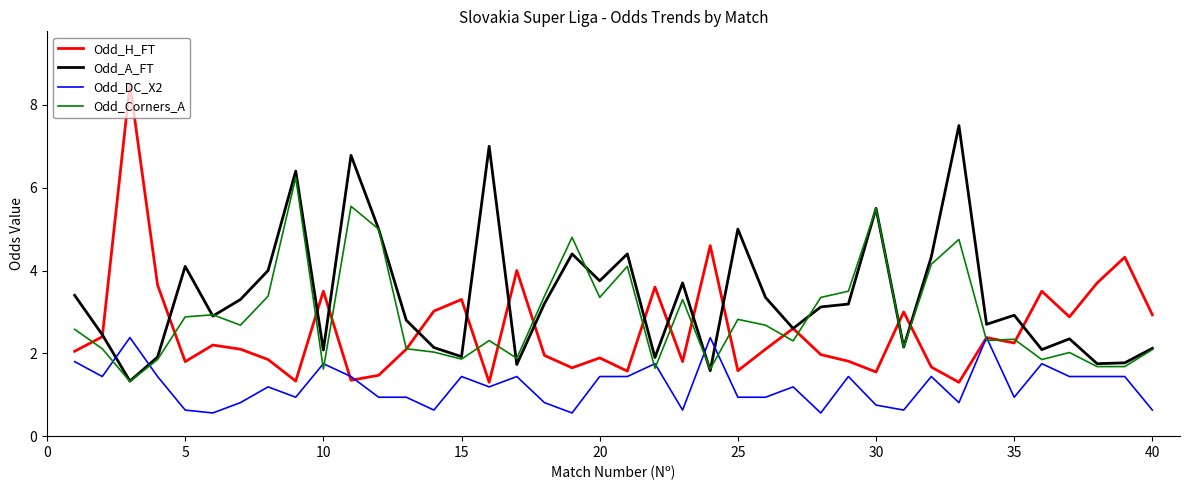

Does the chart display data point markers on the line(s)?

No